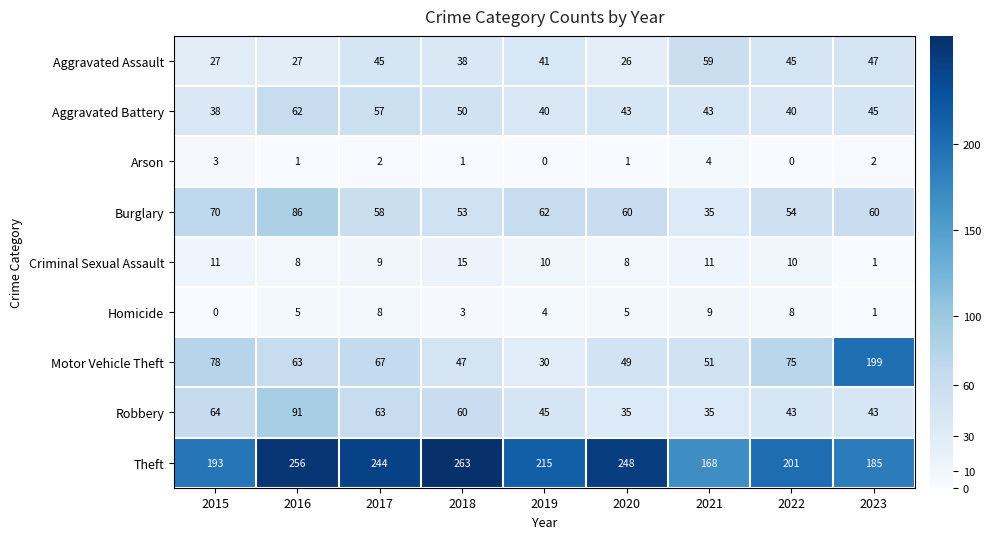

What is the spread (max minus min) of values at 2017?

242